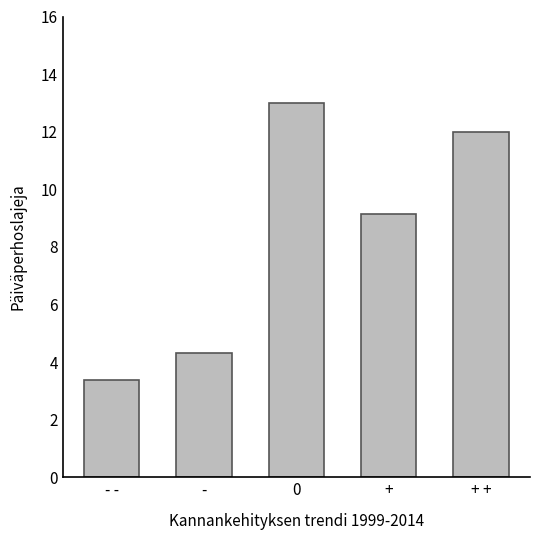

How many values exceed 9?

3